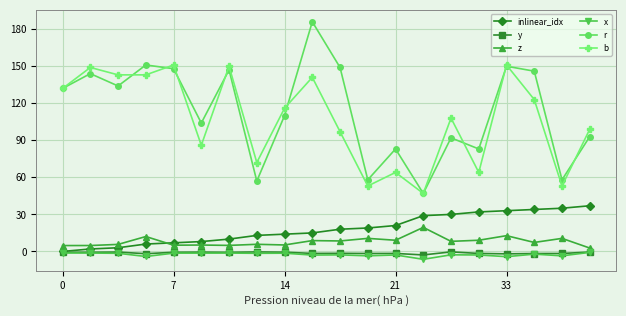

What is the value of the inlinear_idx point at the 18th from the left?

34.0